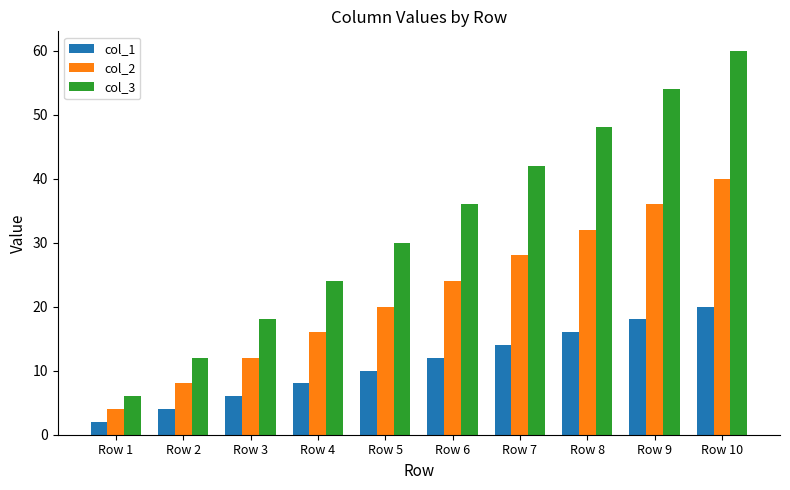

Which label corresponds to the largest value in the chart?

Row 10